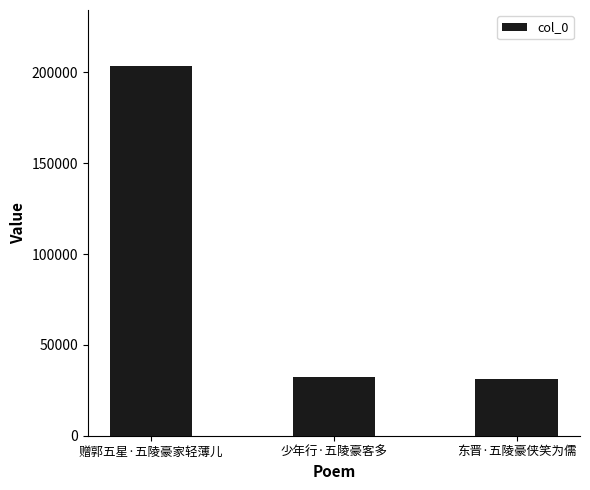

Reading left to right, extract all data points from this chart.

赠郭五星·五陵豪家轻薄儿=203764	少年行·五陵豪客多=32544	东晋·五陵豪侠笑为儒=31191